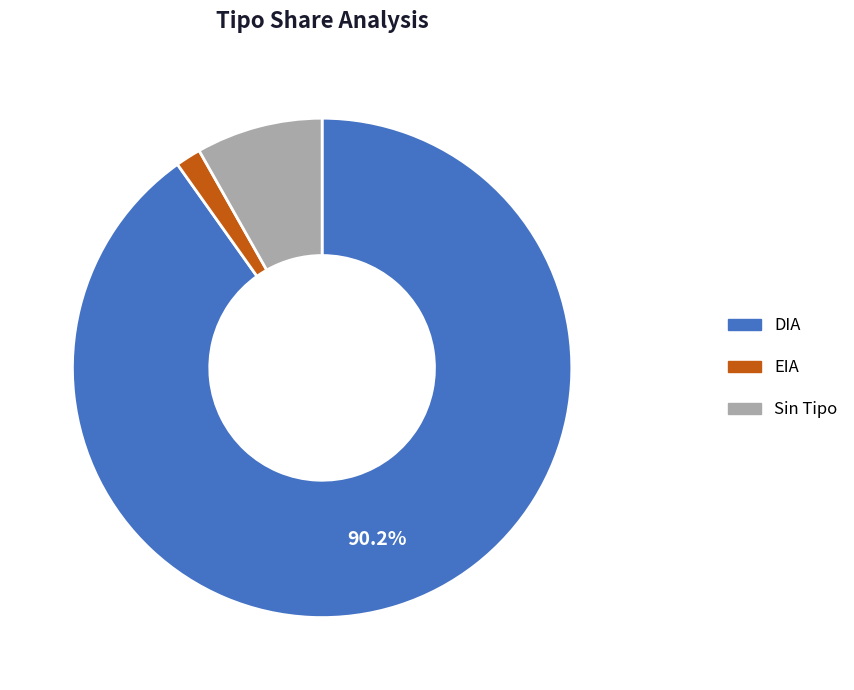

Is there a majority slice in this chart?

Yes